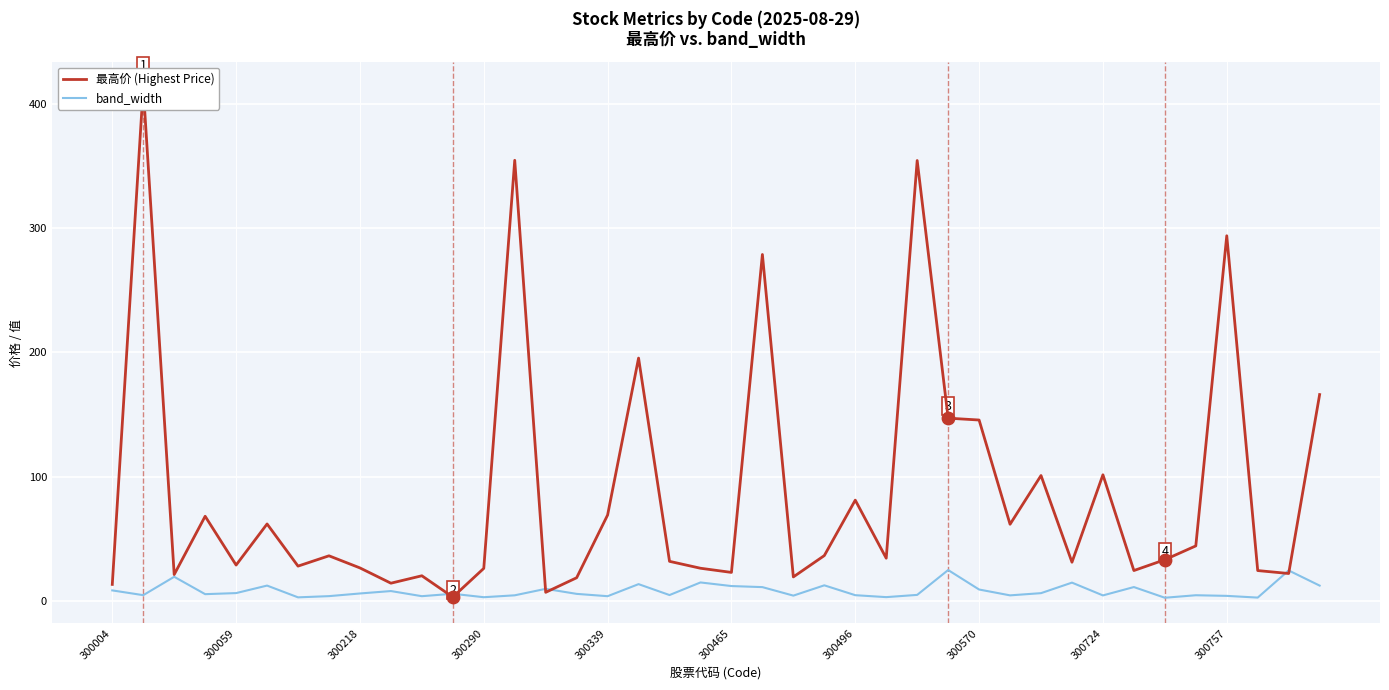

What is the total value across all series at 37?

26.8